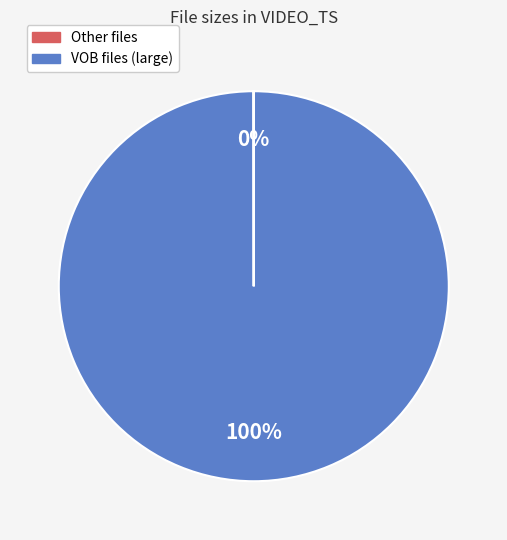

To the nearest percent, what is the average slice percentage?

50%